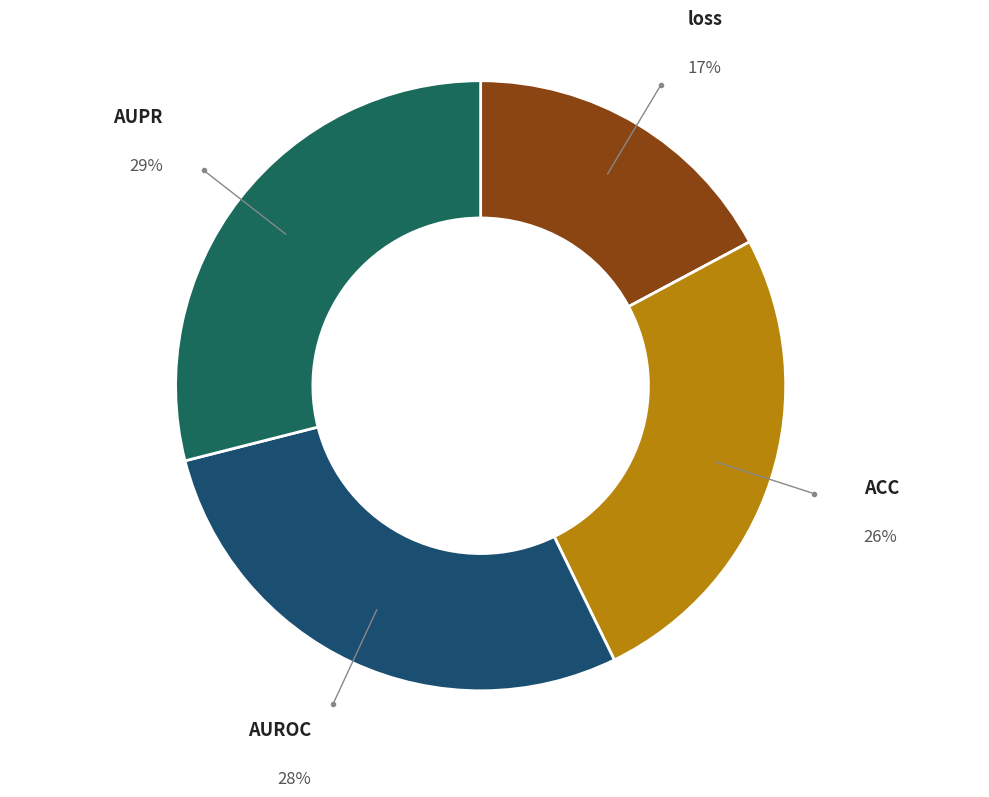

Which slice is the largest?

AUPR